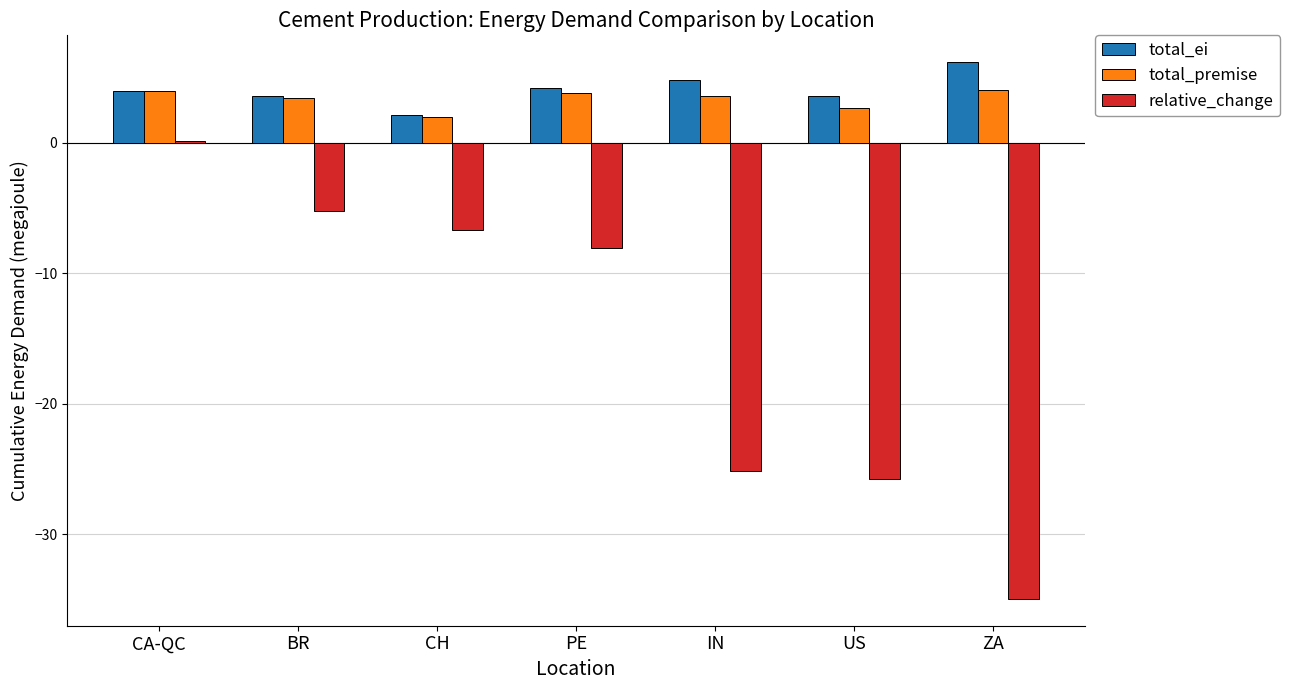

What is the spread (max minus min) of values at PE?

12.2